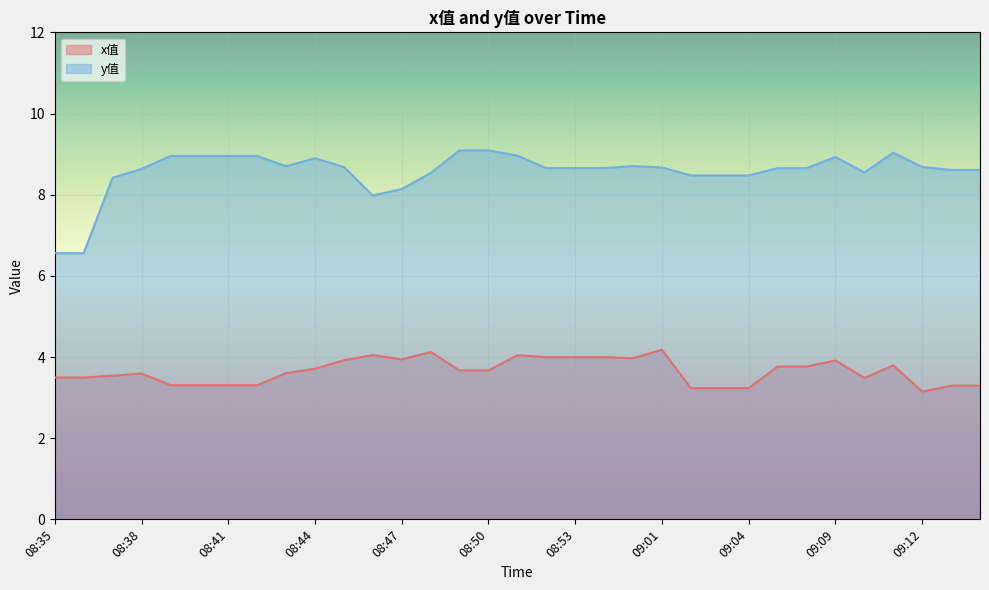

What is the sum of the y值 values at 08:41 and 08:46?

16.9